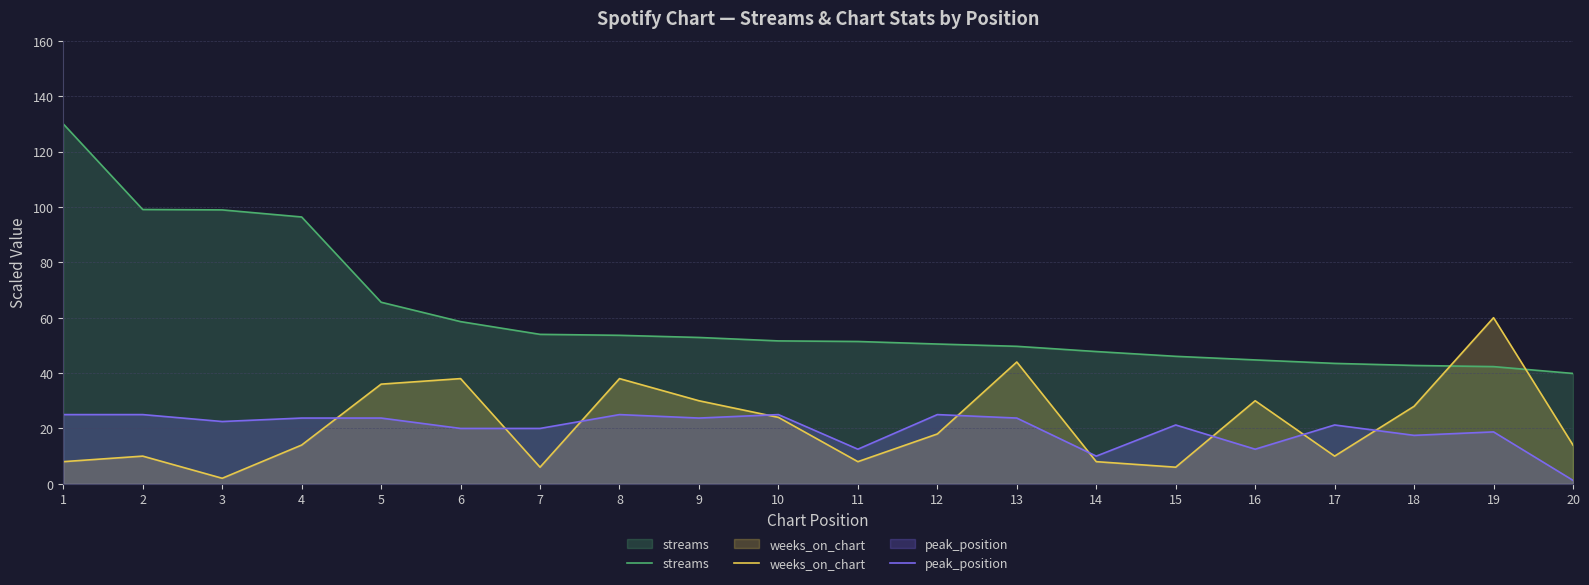

The value of weeks_on_chart at 15 is 1.6. True or false?

False